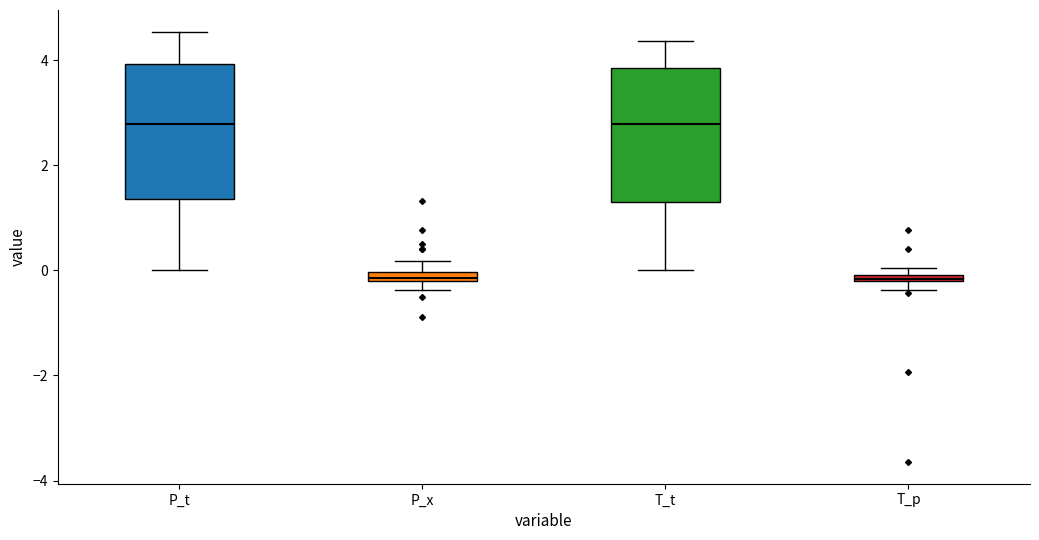

Where is the lower edge of the box for P_t on the y-axis? The values are not printed on the chart, so give them approximately, as read against the axis.

1.4